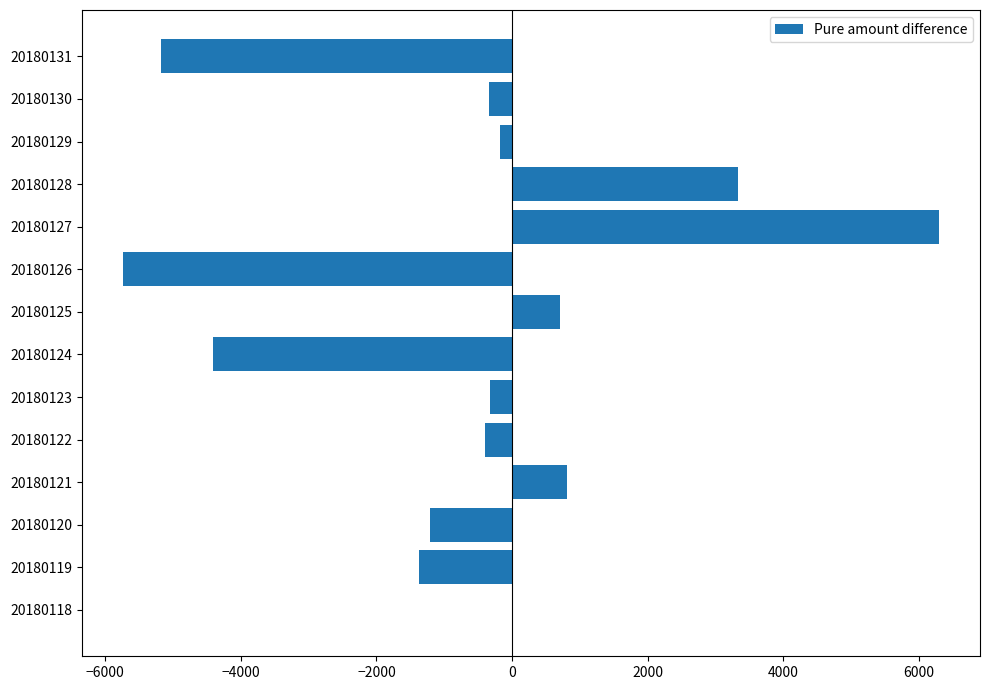

At which category does the chart reach its peak across all series?

20180127